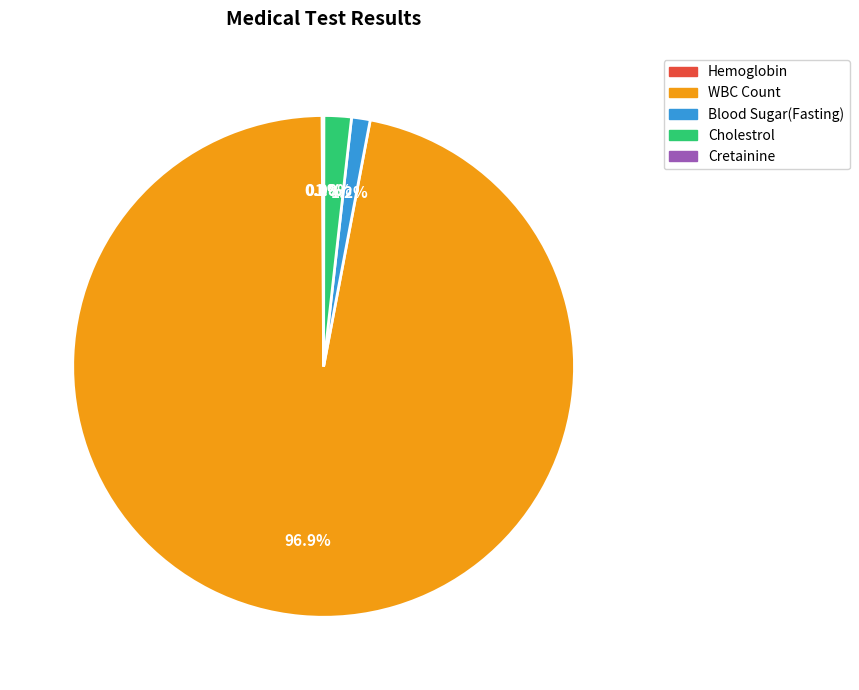

What is the majority slice?

WBC Count